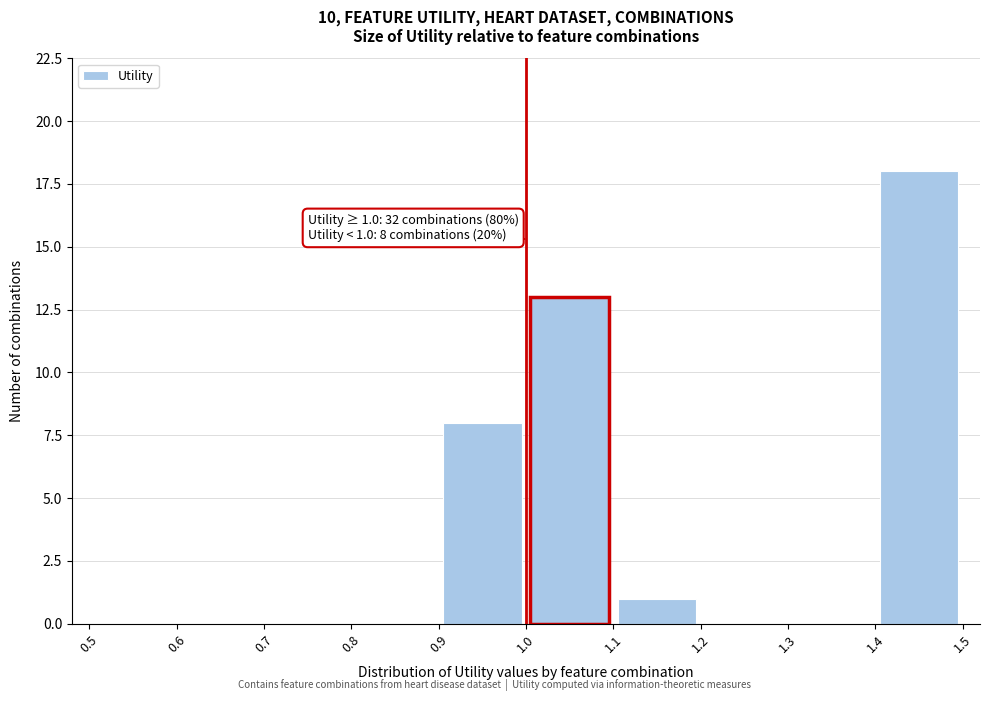

Over which range of the x-axis is the bar tallest?

1.4 to 1.5